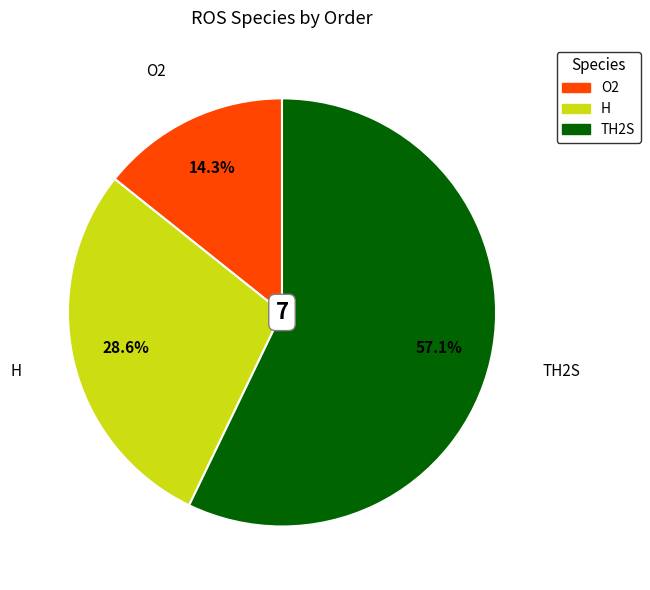

How many slices are in this pie chart?

3